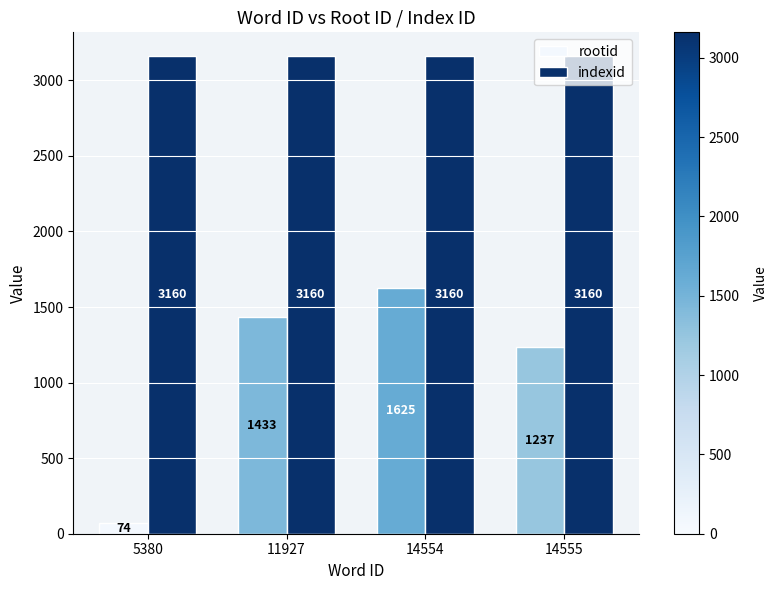

Reading left to right, transcribe all the data shown in this chart.

rootid: 5380=74	11927=1433	14554=1625	14555=1237
indexid: 5380=3160	11927=3160	14554=3160	14555=3160